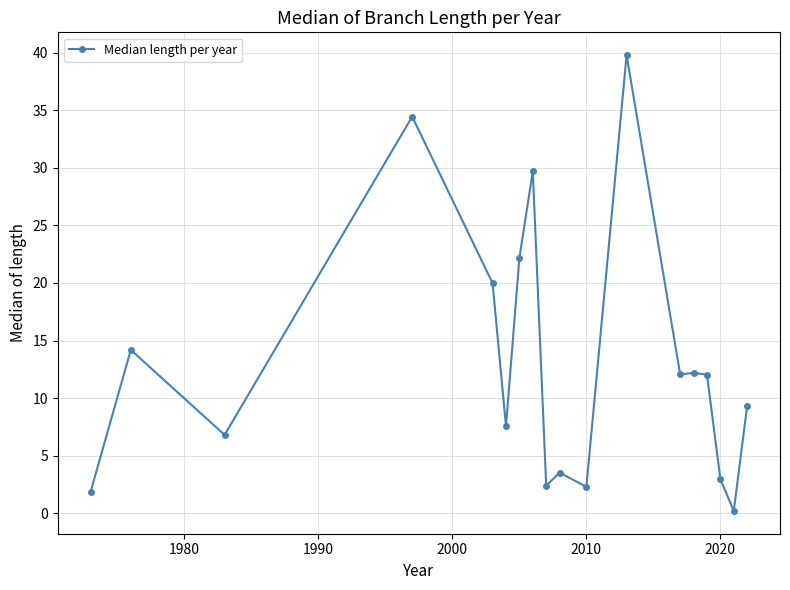

What is the maximum value shown in the chart?

39.8